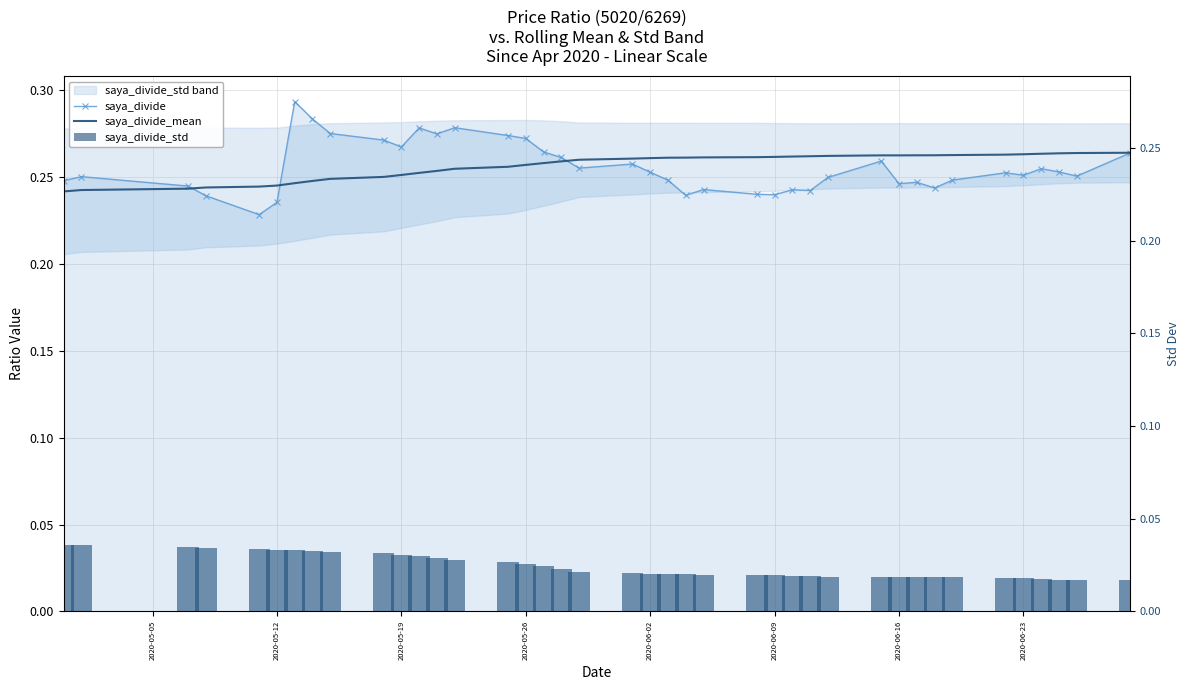

What is the sum of all saya_divide values?

10.2